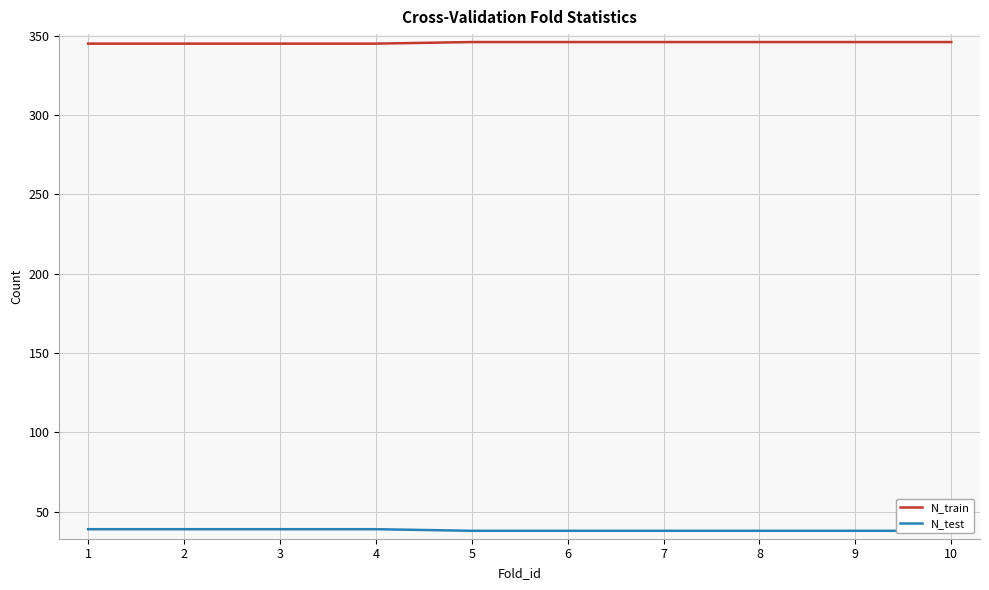

Rank the series by their average value, from lowest to highest.

N_test, N_train